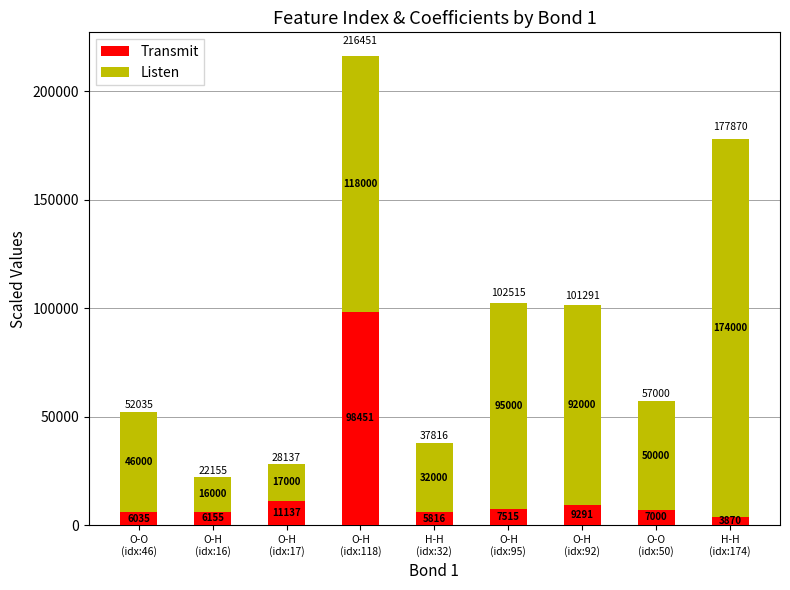

At which label does Transmit first exceed 7000?

O-H
(idx:17)